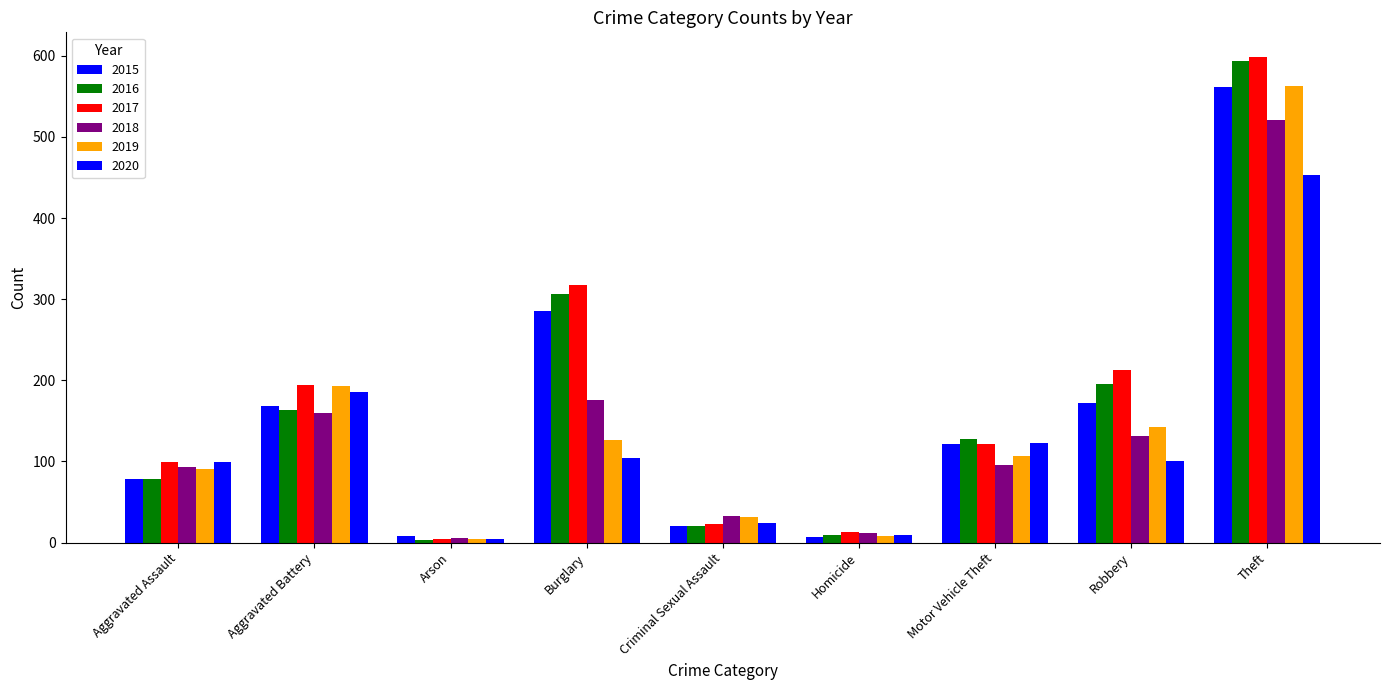

What position from the right is Homicide?

4